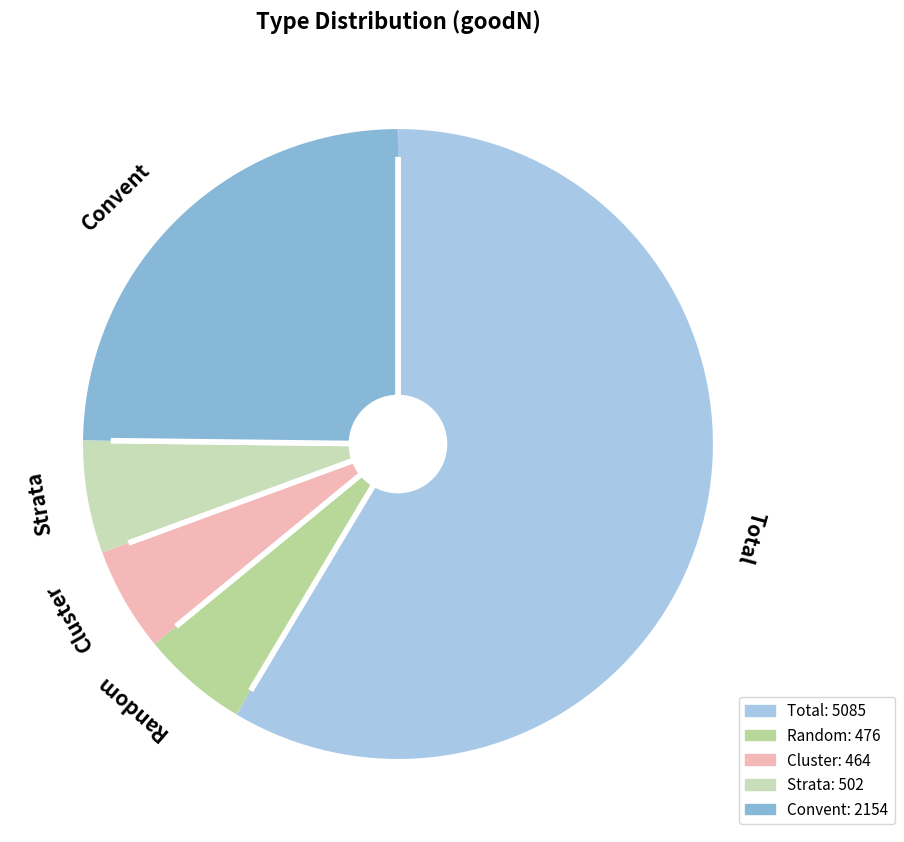

Rank the categories by value from highest to lowest.

Total, Convent, Strata, Random, Cluster